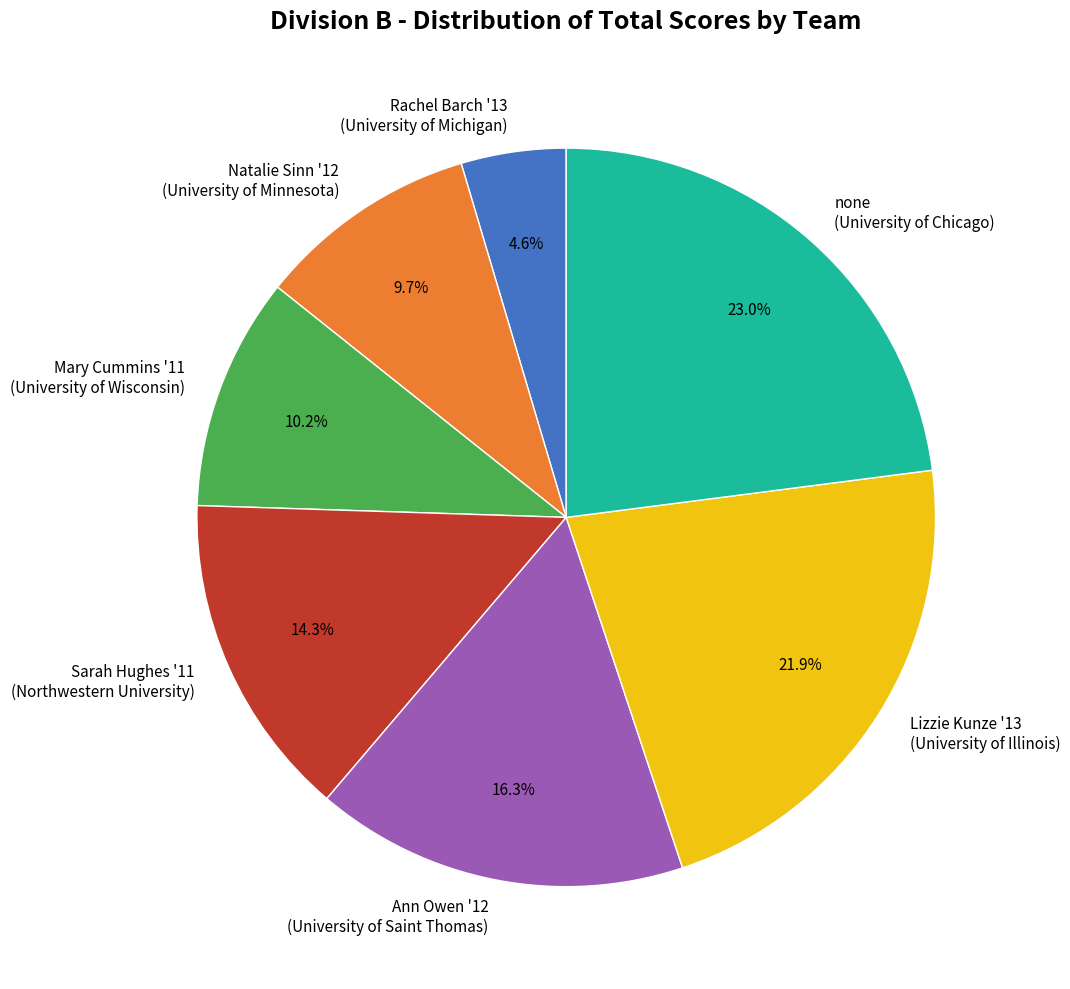

Rank the categories by value from lowest to highest.

Rachel Barch '13 (University of Michigan), Natalie Sinn '12 (University of Minnesota), Mary Cummins '11 (University of Wisconsin), Sarah Hughes '11 (Northwestern University), Ann Owen '12 (University of Saint Thomas), Lizzie Kunze '13 (University of Illinois), none (University of Chicago)